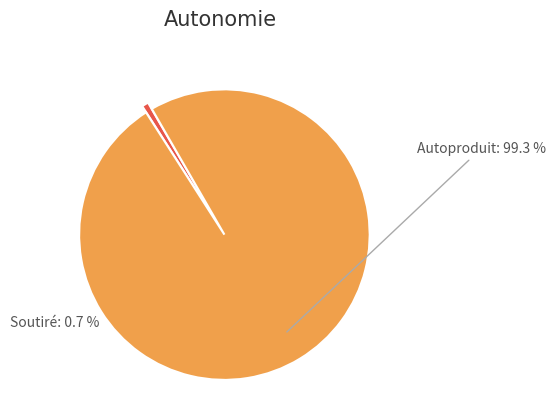

Combined, do Soutiré and Autoproduit account for over 50%?

Yes